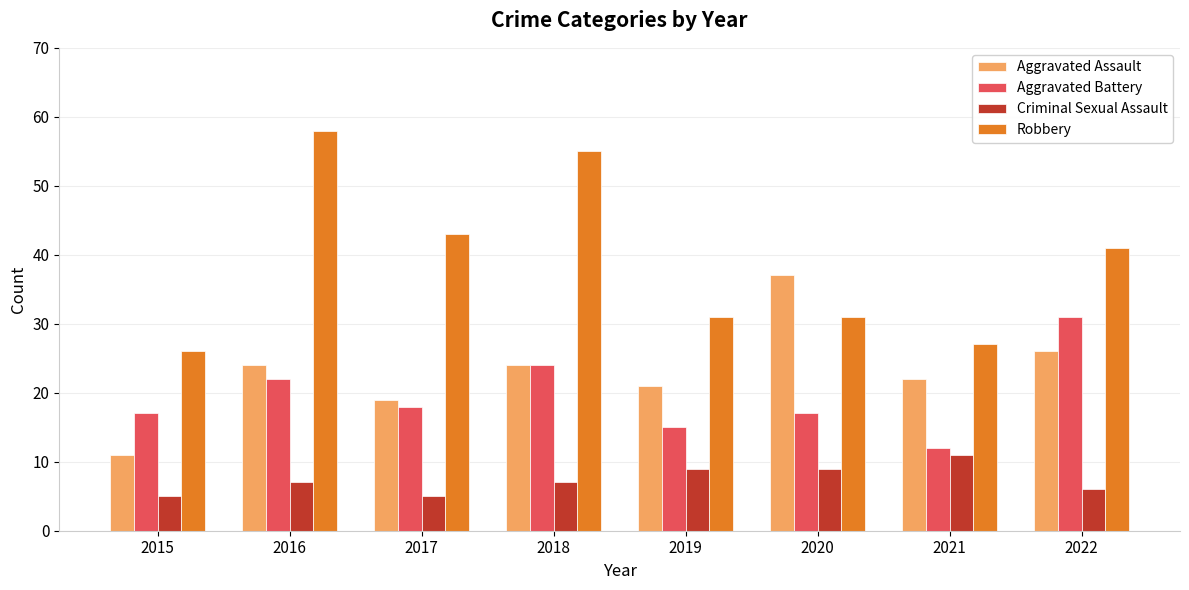

What is the difference between the maximum and minimum values in the Criminal Sexual Assault series?

6